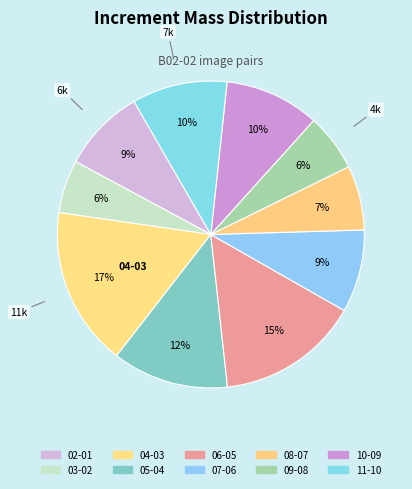

Rank the categories by value from highest to lowest.

04-03, 06-05, 05-04, 11-10, 10-09, 02-01, 07-06, 08-07, 09-08, 03-02